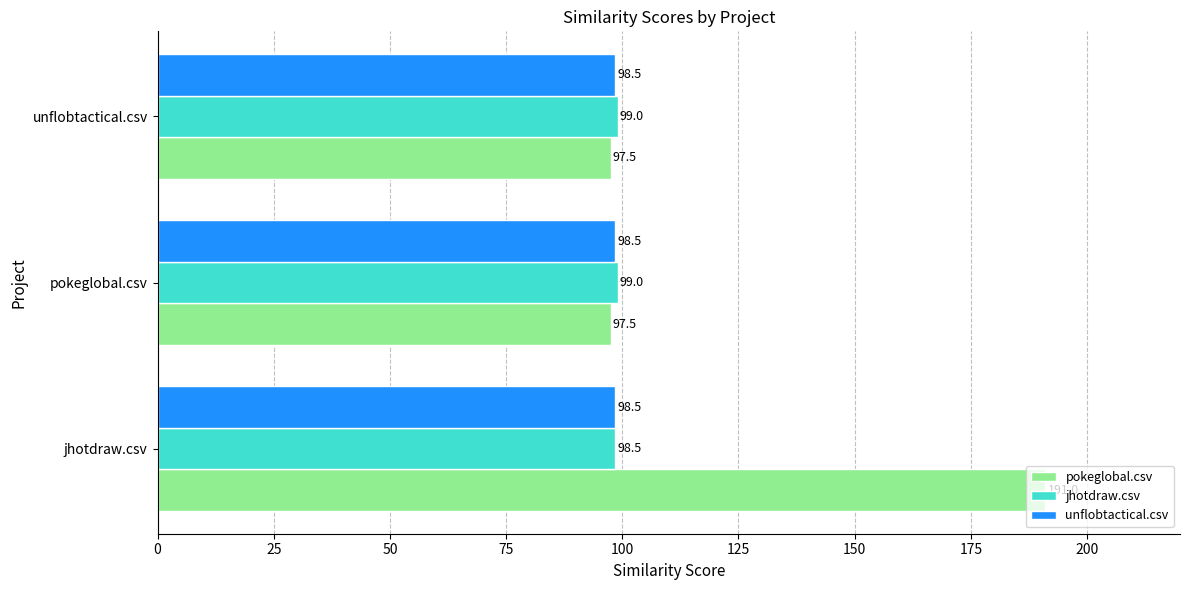

What is the sum of all unflobtactical.csv values?

295.5